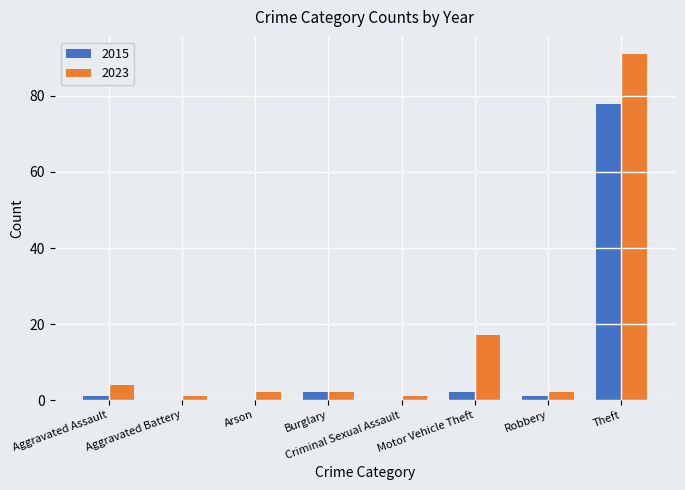

At which label is 2023 closest to 46?

Motor Vehicle Theft